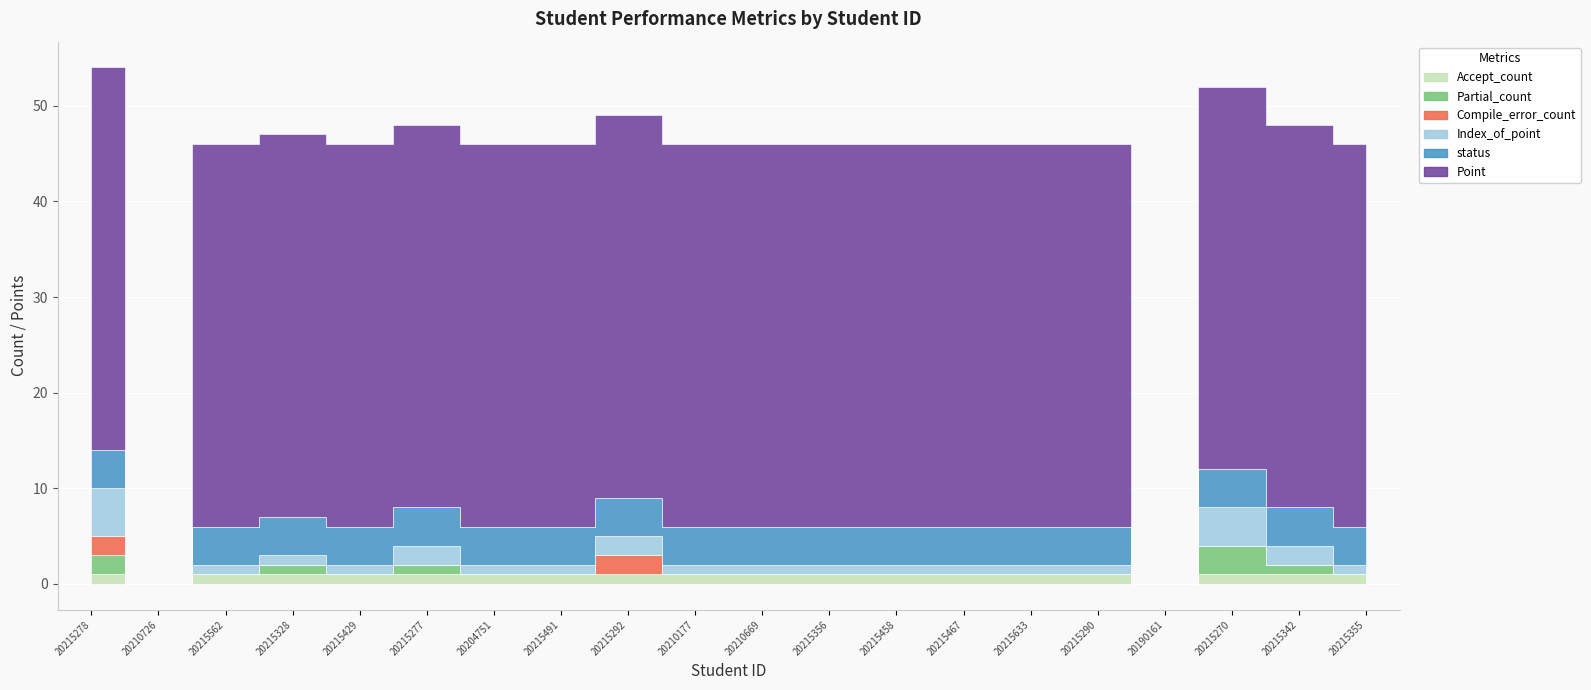

The Compile_error_count series shows 0 at 20215458. True or false?

True